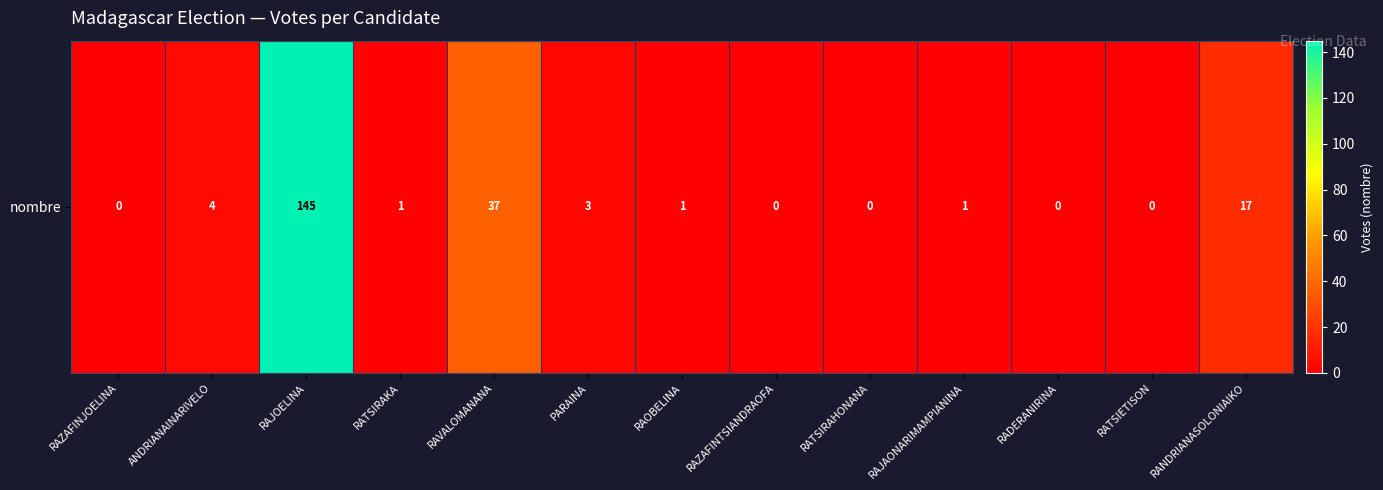

What is the difference between the second highest and minimum values?

37